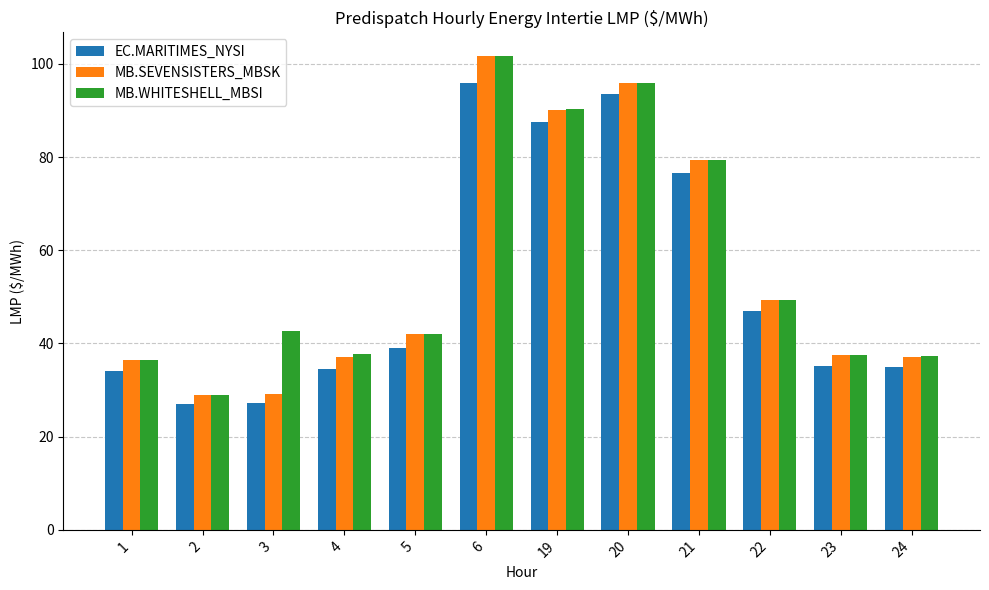

The value of EC.MARITIMES_NYSI at 2 is 15.6. True or false?

False